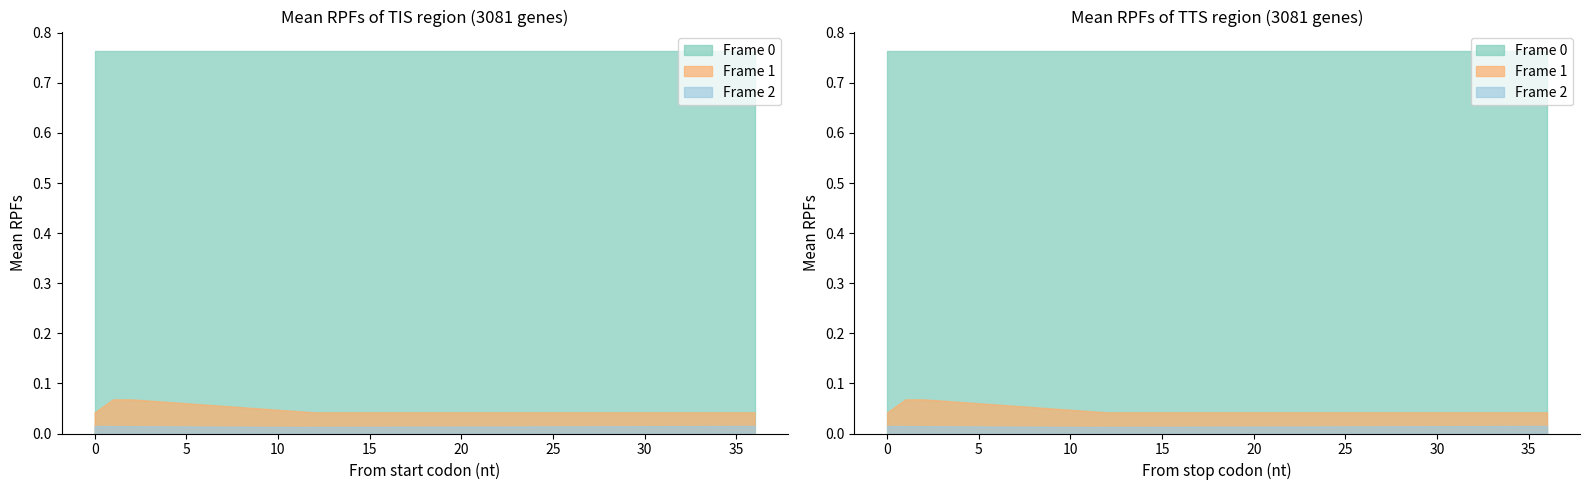

The value of Frame 1 at 32 is 0.1. True or false?

False